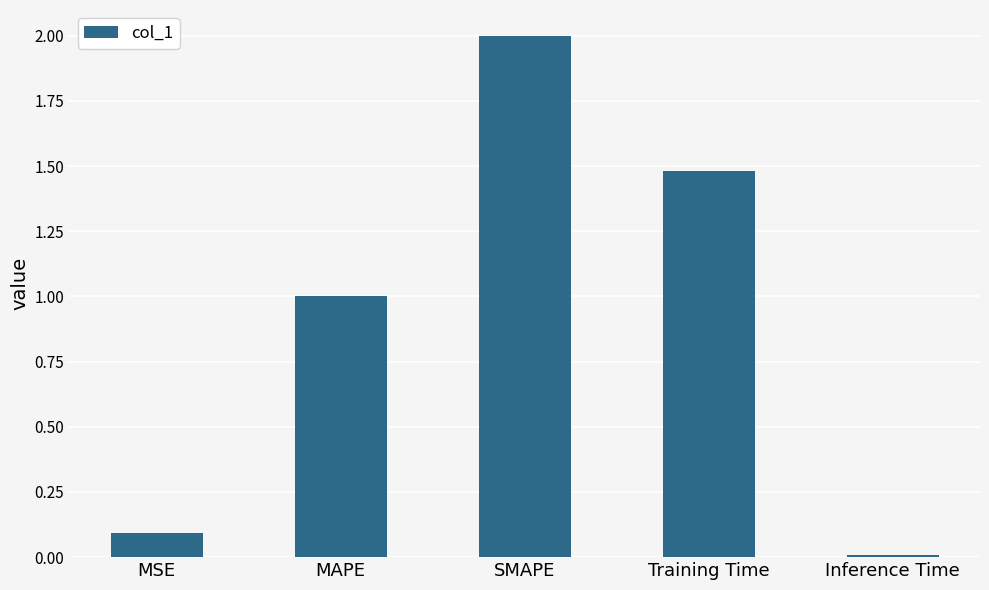

Is it true that the value at MSE is 0.0?

False